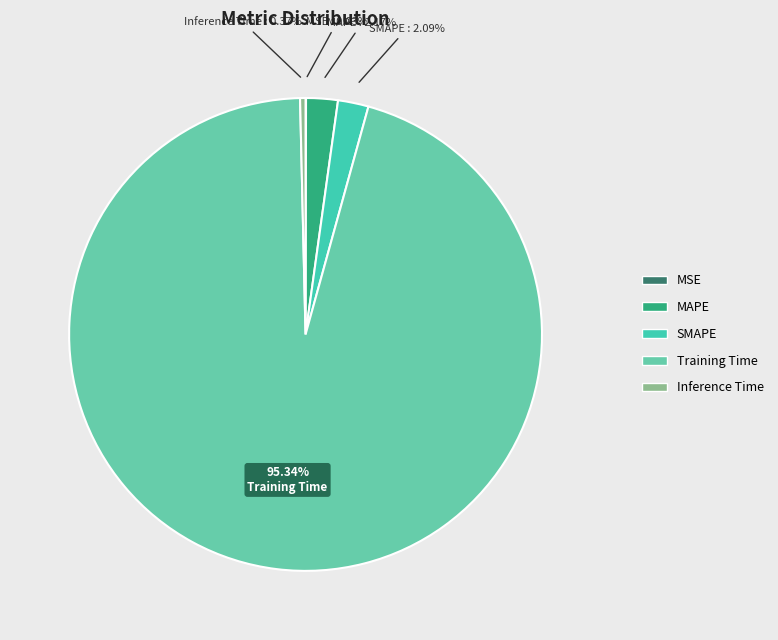

Which category has the biggest portion of the pie?

Training Time